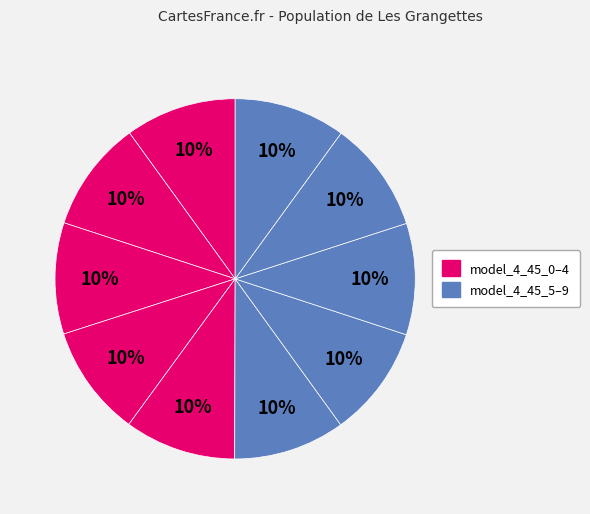

How many segments does this pie chart have?

10